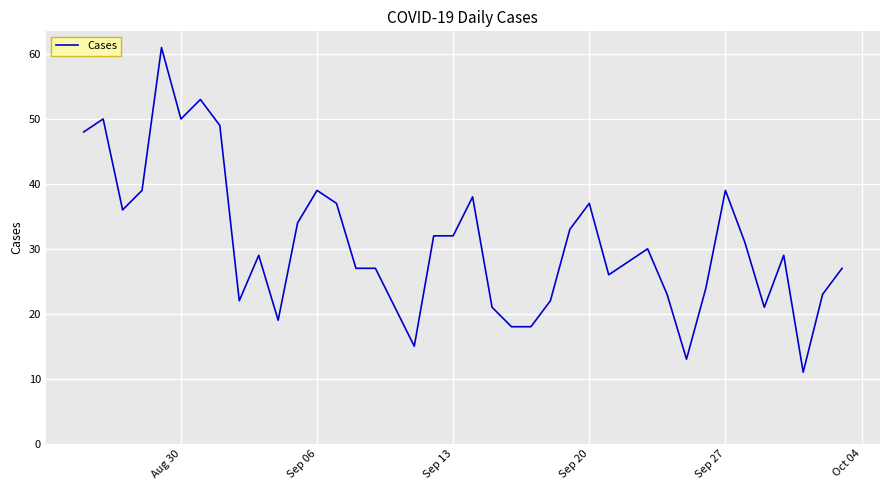

What is the smallest value displayed?

11